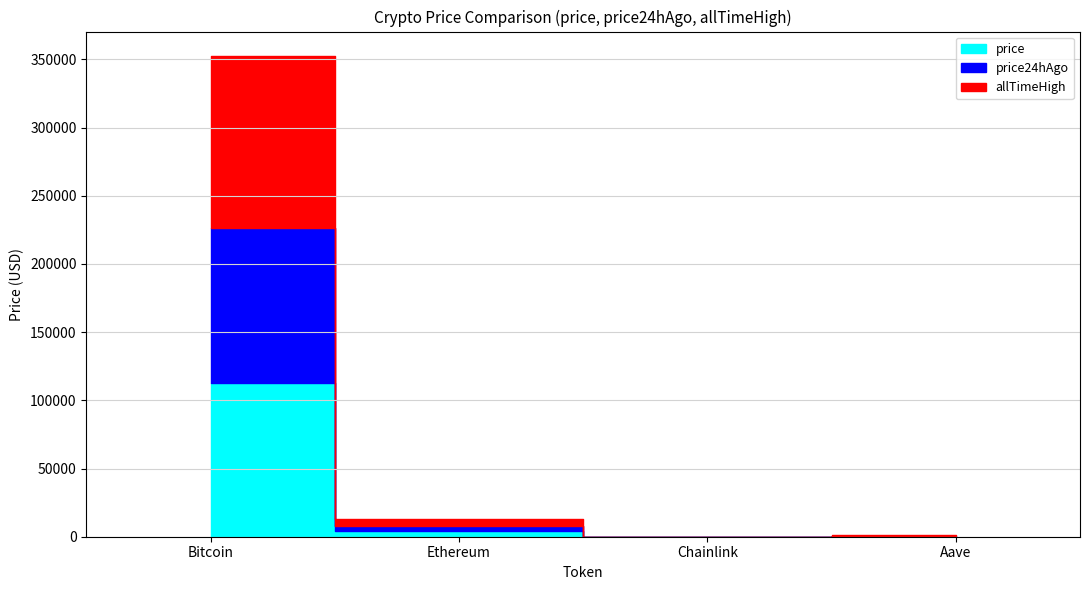

How many data points in allTimeHigh are above 4946?

2